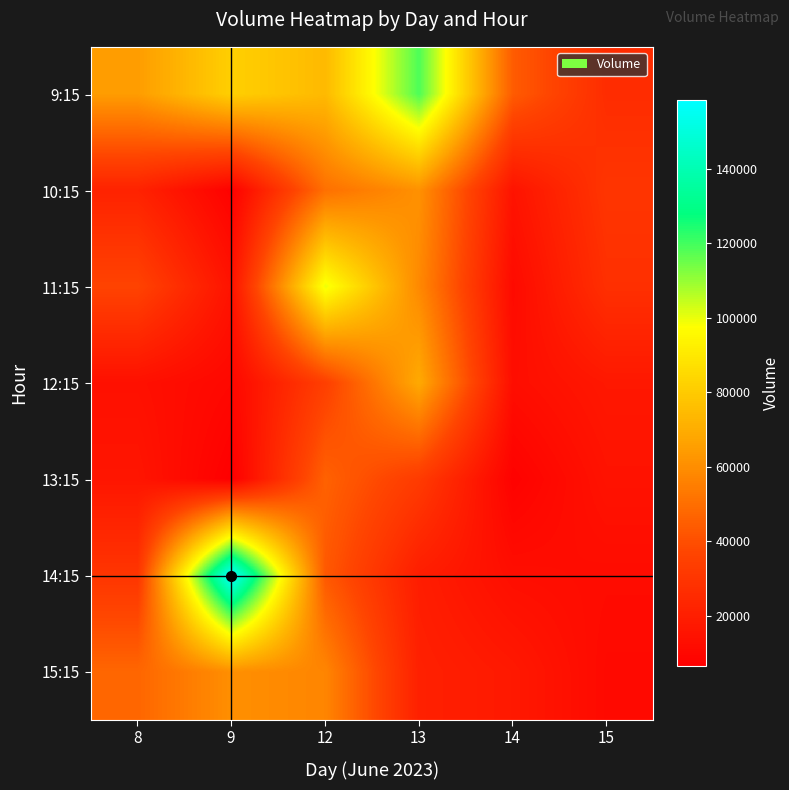

What is the maximum value shown in the chart?

158362